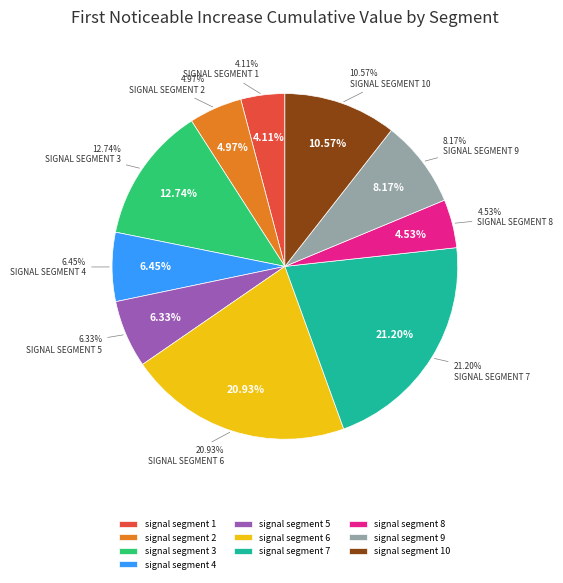

To the nearest percent, what is the average slice percentage?

10%